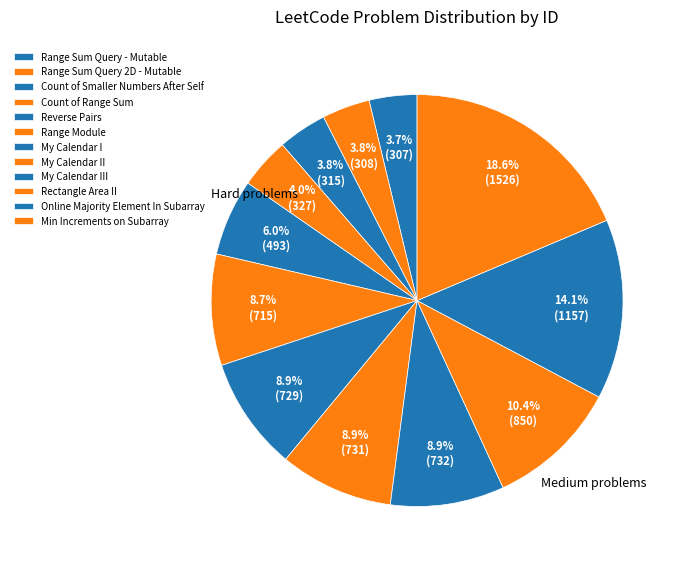

Is it true that Range Sum Query - Mutable is 4% of the pie?

True